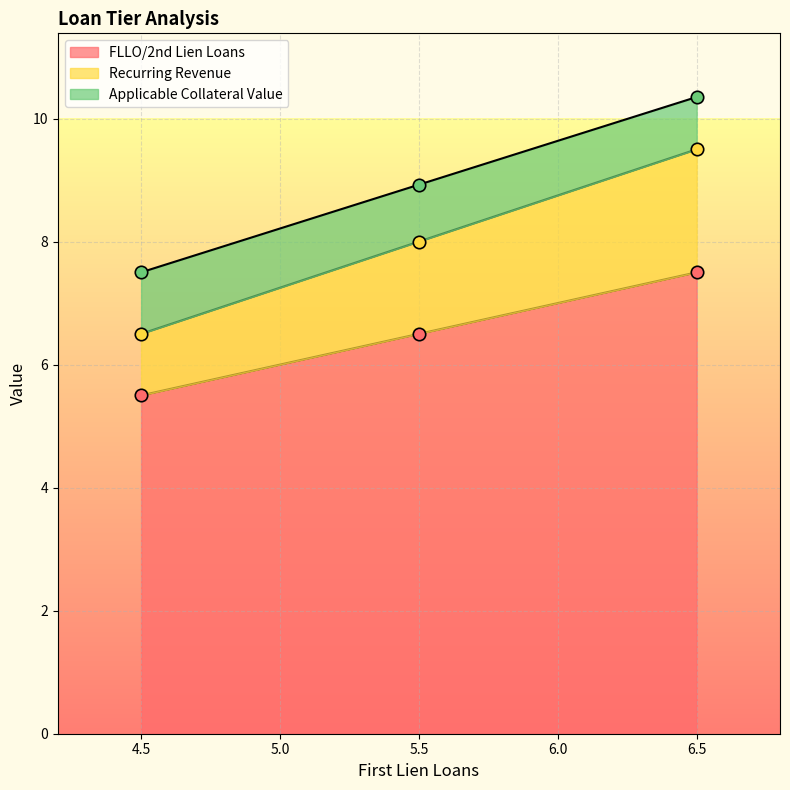

Rank the categories by FLLO/2nd Lien Loans value from lowest to highest.

4.5, 5.5, 6.5